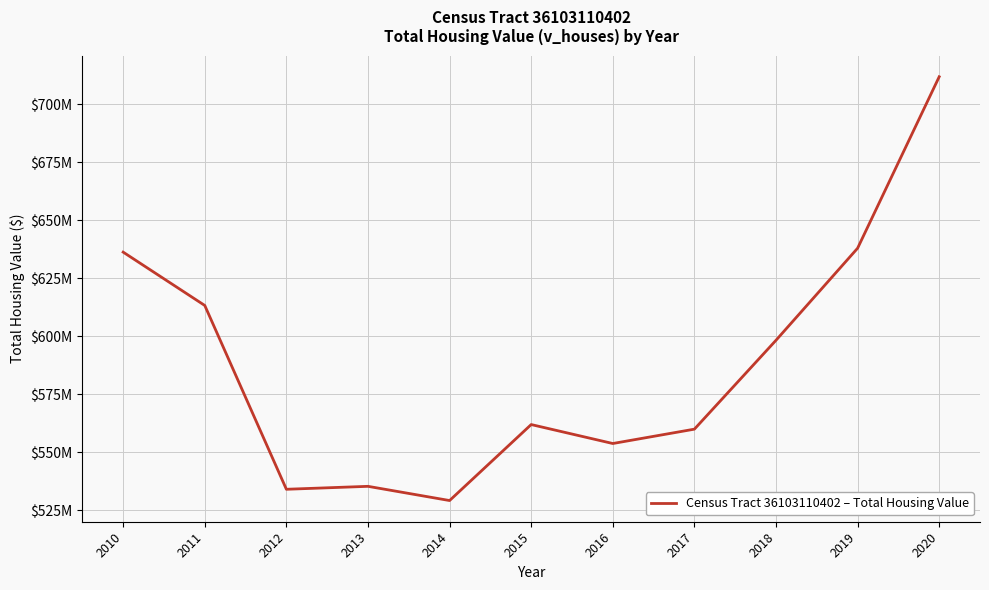

How many points are higher than both their immediate neighbors (excluding endpoints)?

2